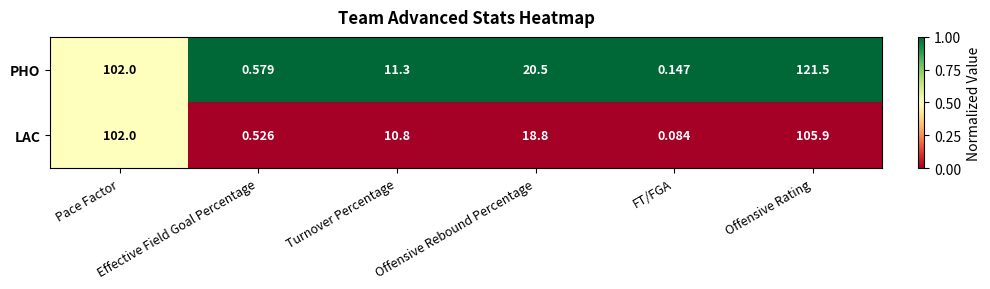

Rank the series by their average value, from lowest to highest.

LAC, PHO